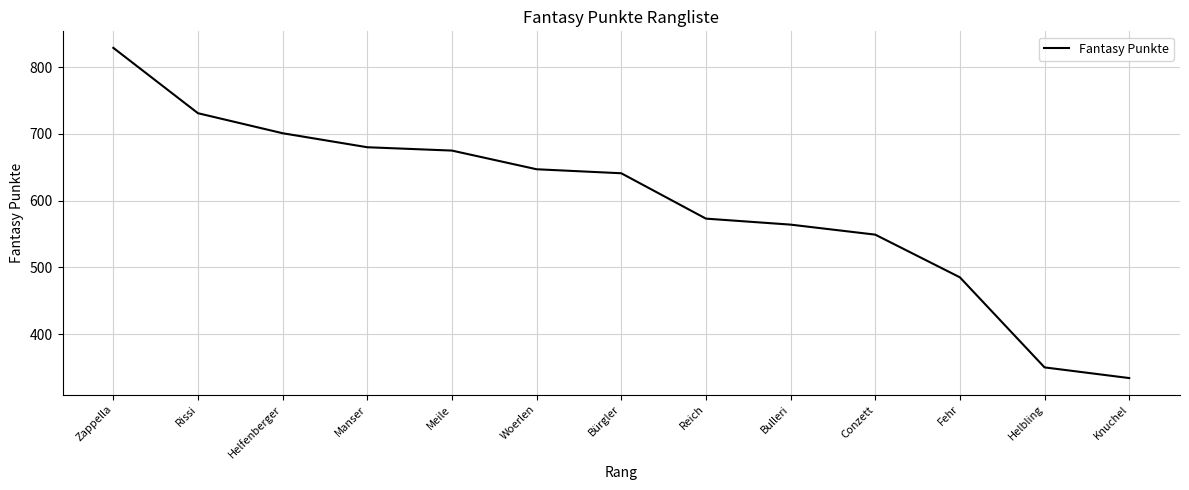

Which label corresponds to the largest value in the chart?

Zappella